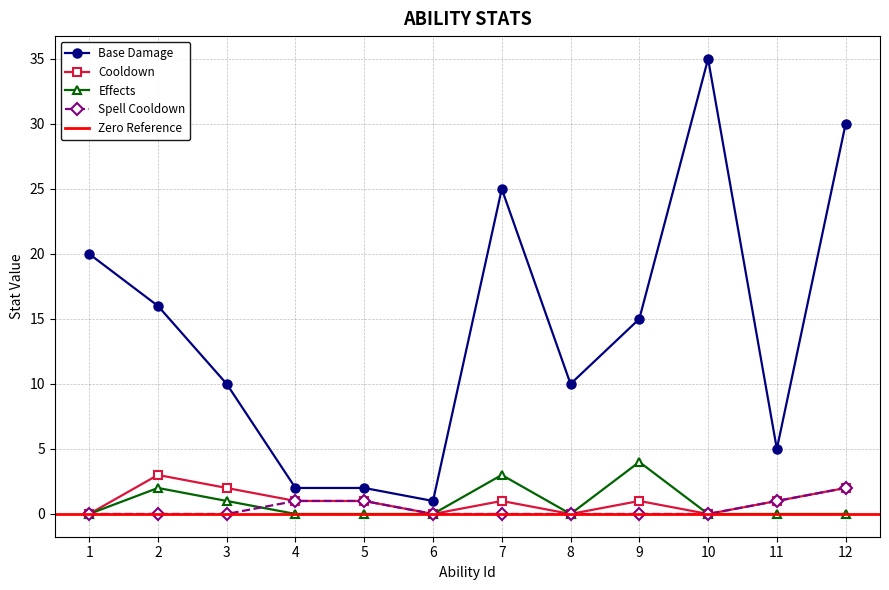

What is the sum of all Cooldown values?

12